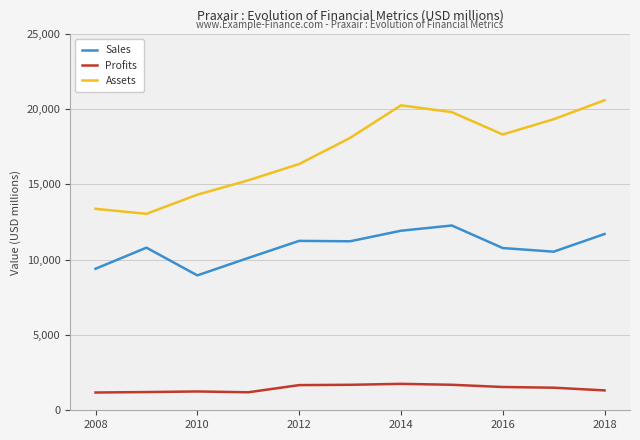

List the series in order of their peak value, highest first.

Assets, Sales, Profits